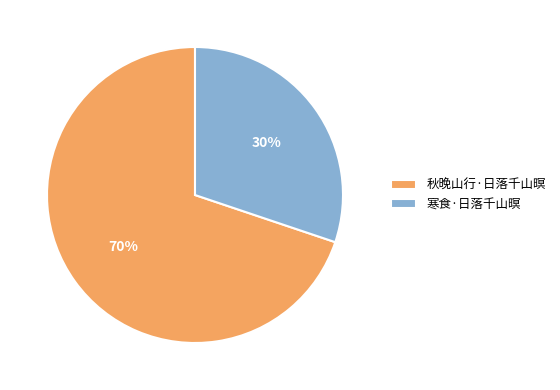

Does 寒食·日落千山暝 represent more than half of the total?

No